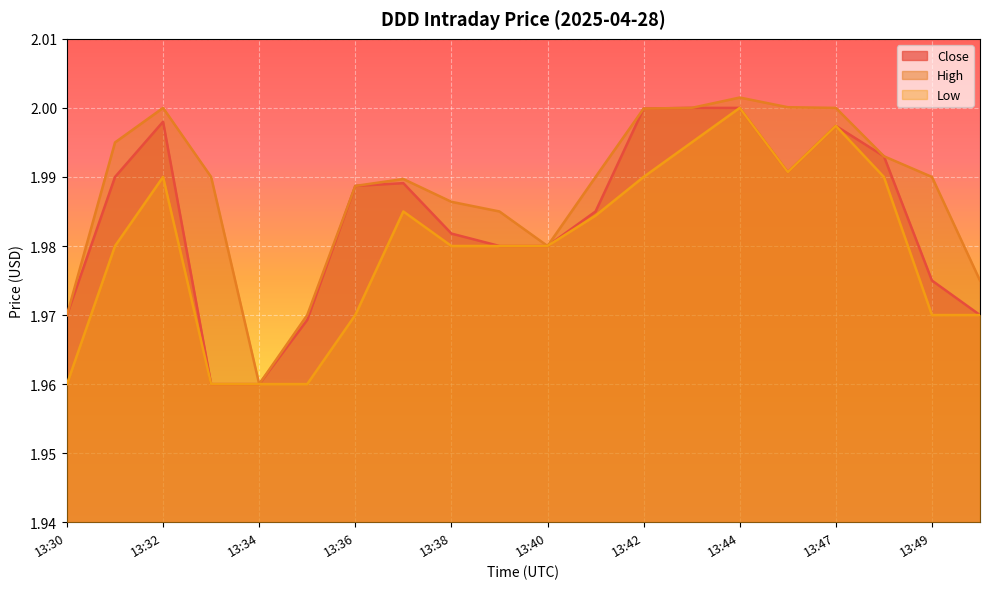

How many categories are shown in the chart?

20